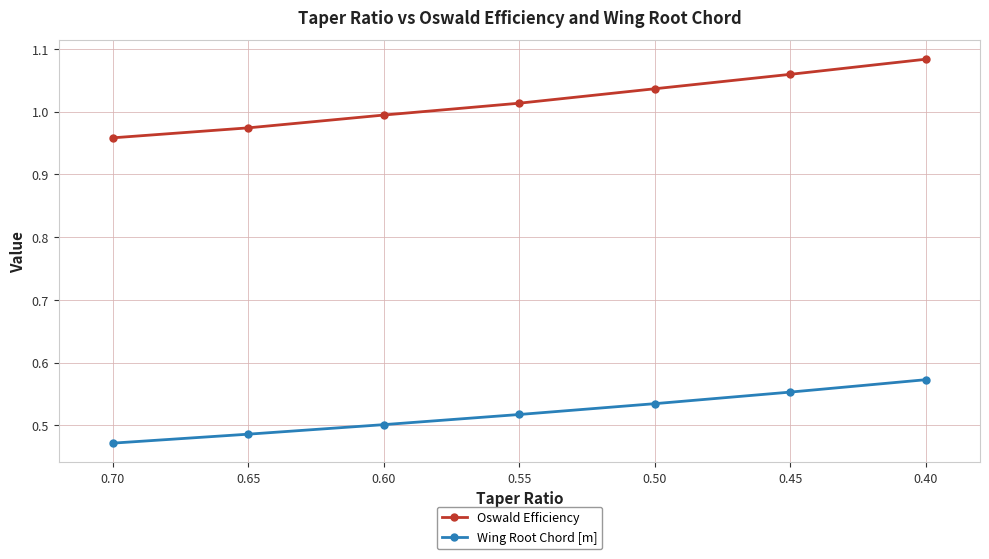

How many categories are shown in the chart?

7